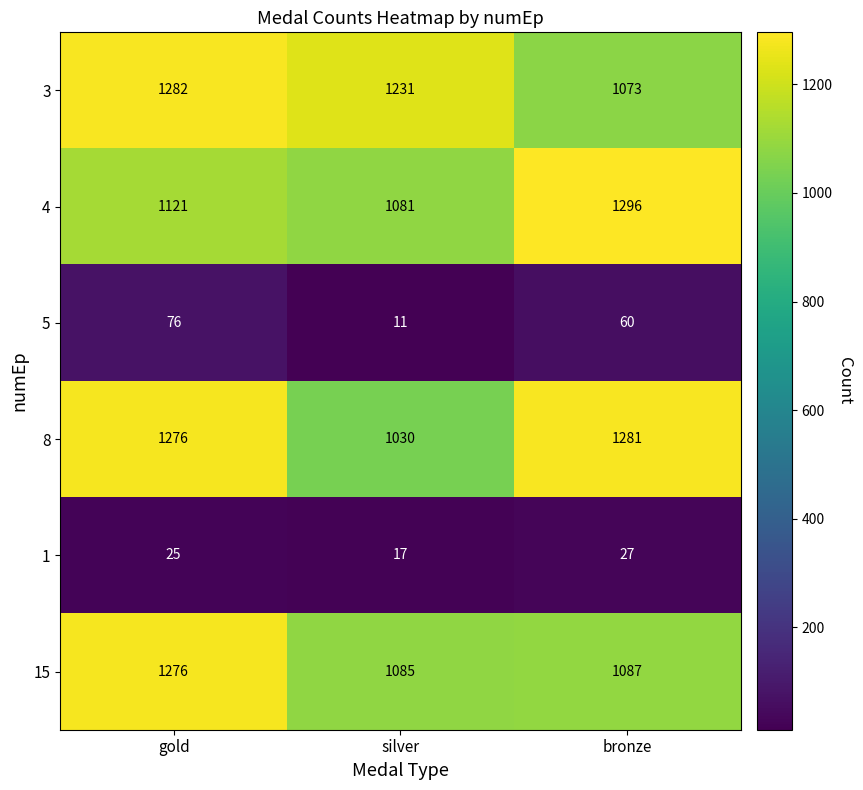

Count the number of data series in this chart.

6